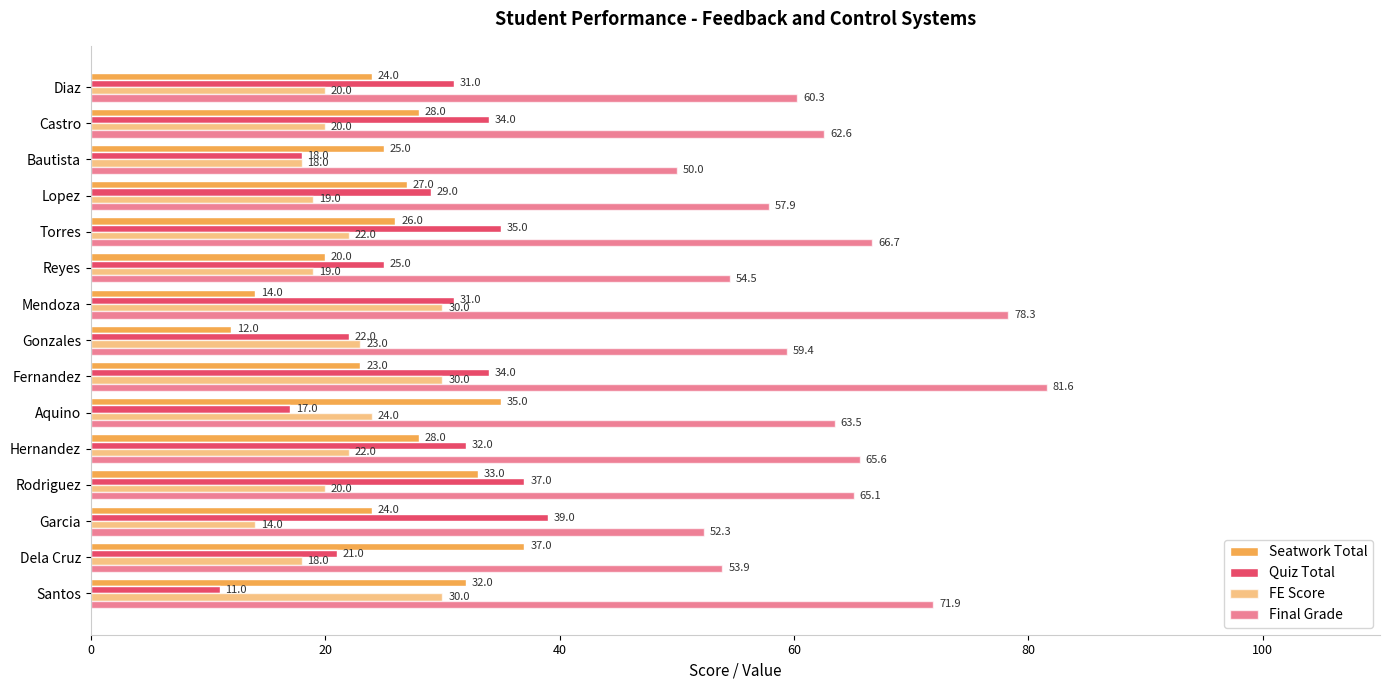

How many data points does each series have?

15